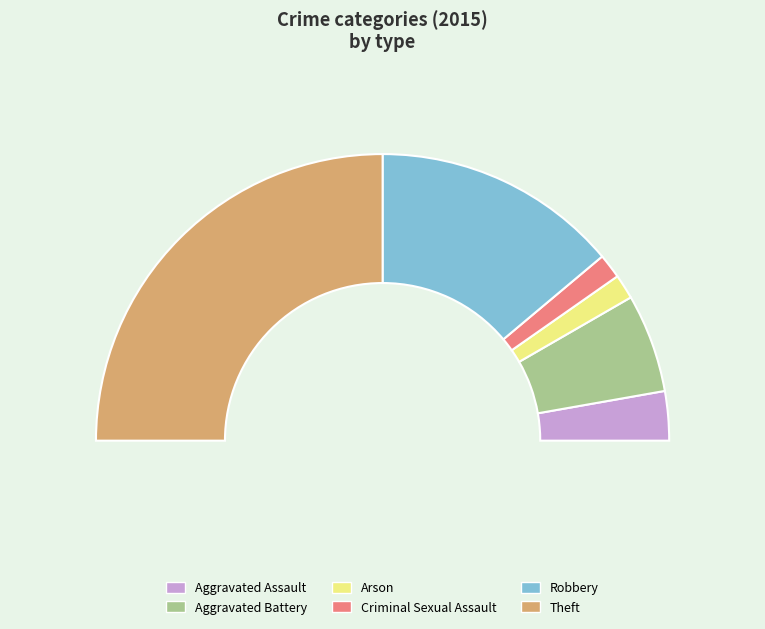

The Aggravated Battery slice represents 19% of the pie. True or false?

False